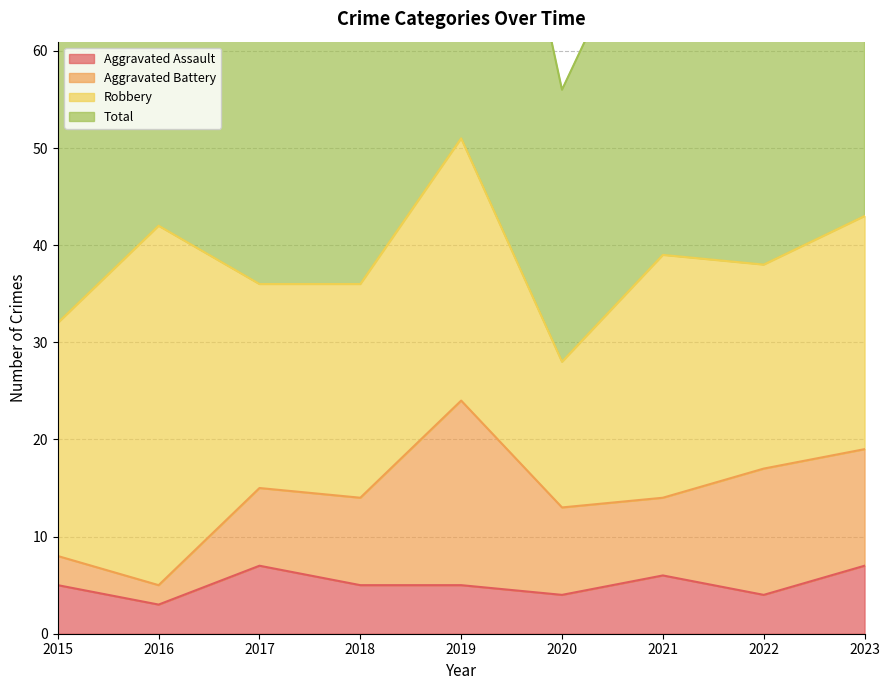

What is the highest value of the Aggravated Assault series?

7